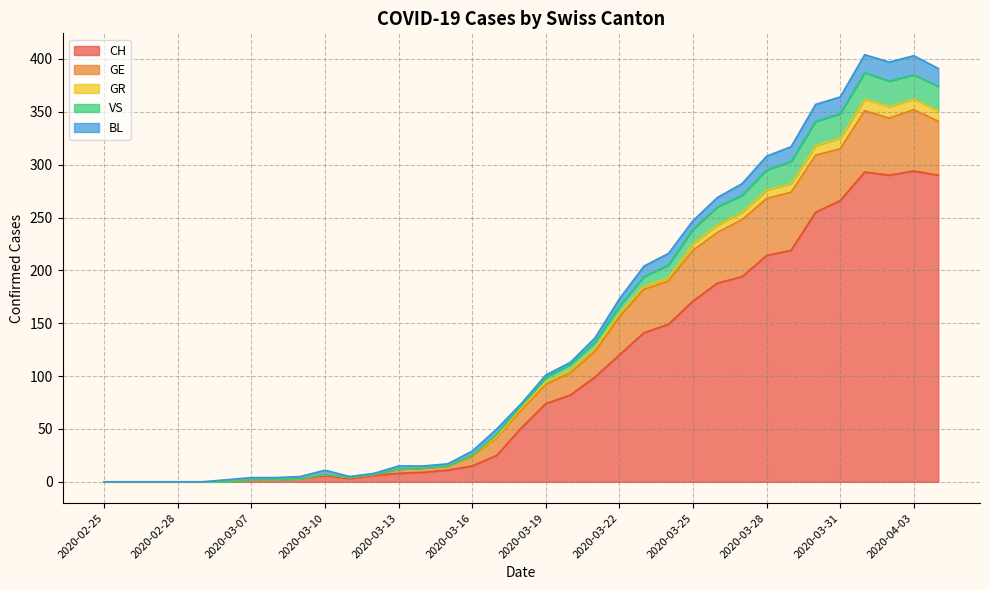

Which category has the highest value in the CH series?

2020-04-03